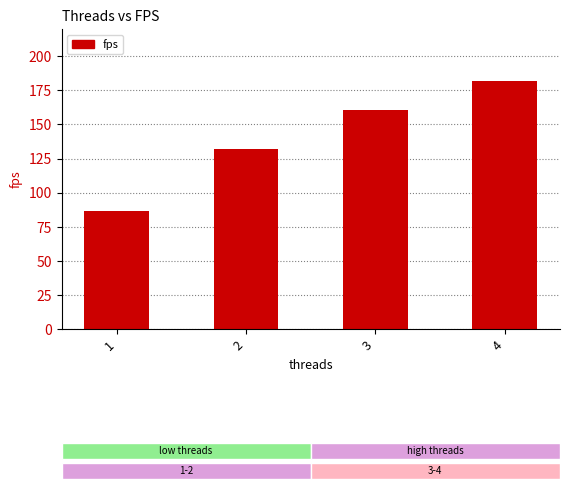

Reading right to left, what are all the values shown in this chart?

181.8	160.7	132.3	86.2